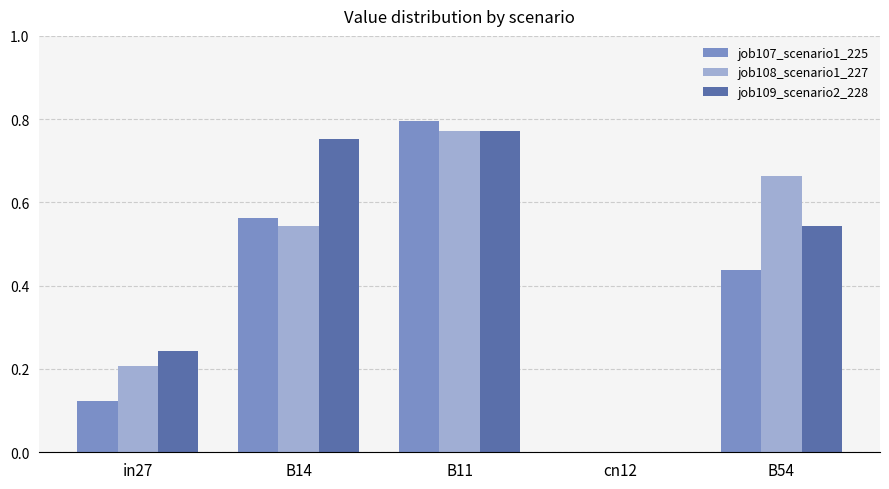

What are all the series names shown in the legend?

job107_scenario1_225, job108_scenario1_227, job109_scenario2_228